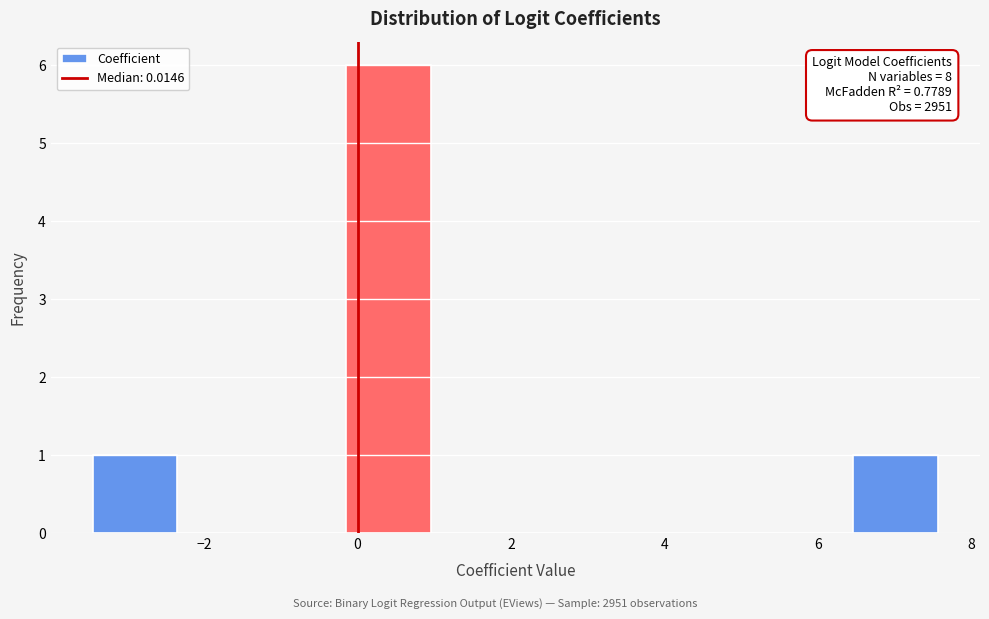

Over which range of the x-axis is the bar tallest?

-0.2 to 1.0